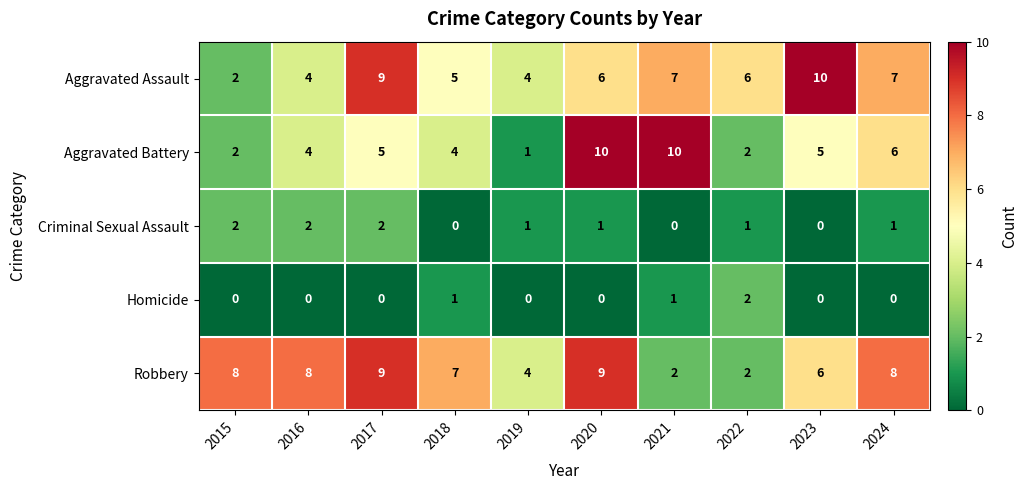

Which series has the largest total across all categories?

Robbery